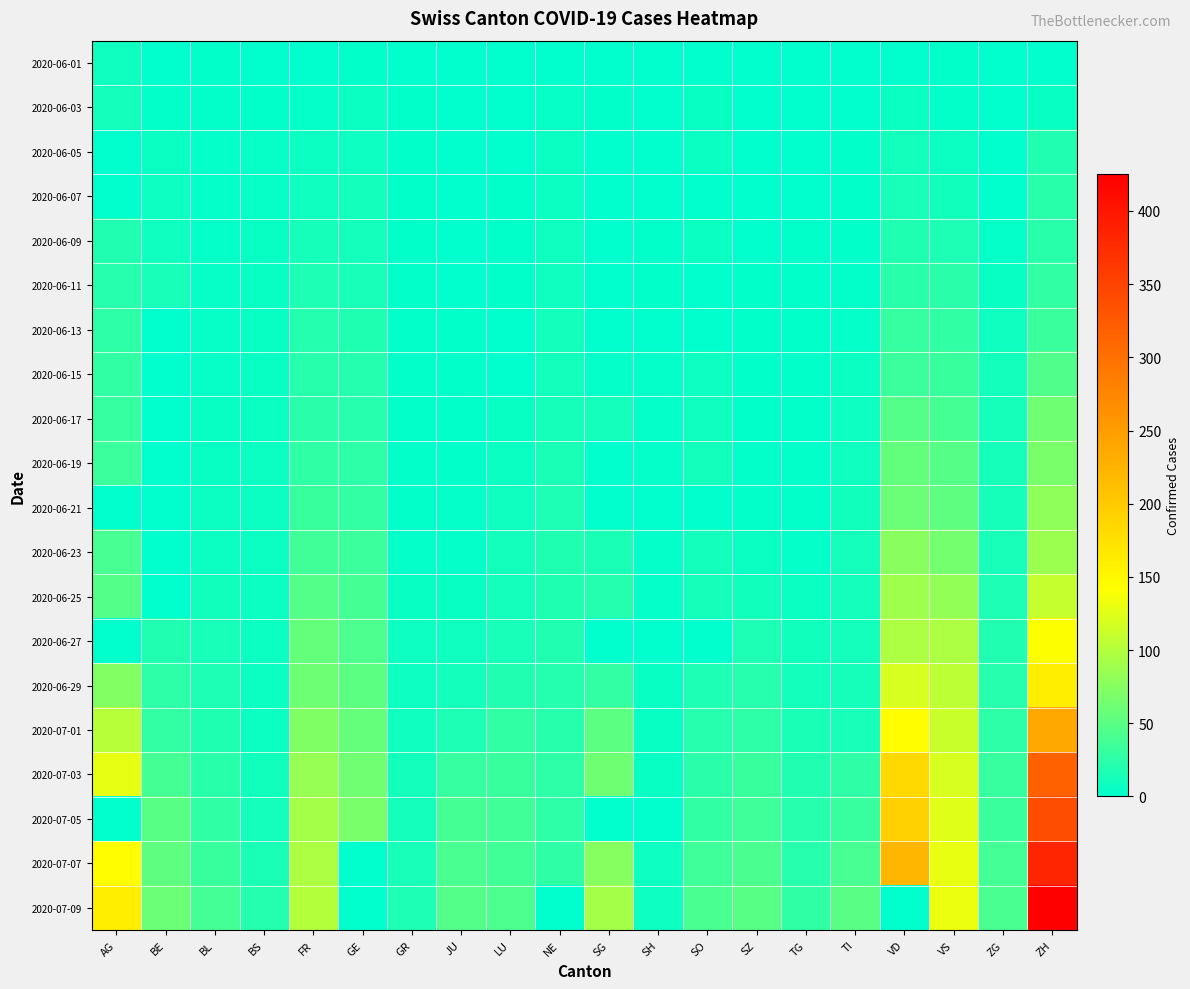

What is the total value across all series at BE?

312